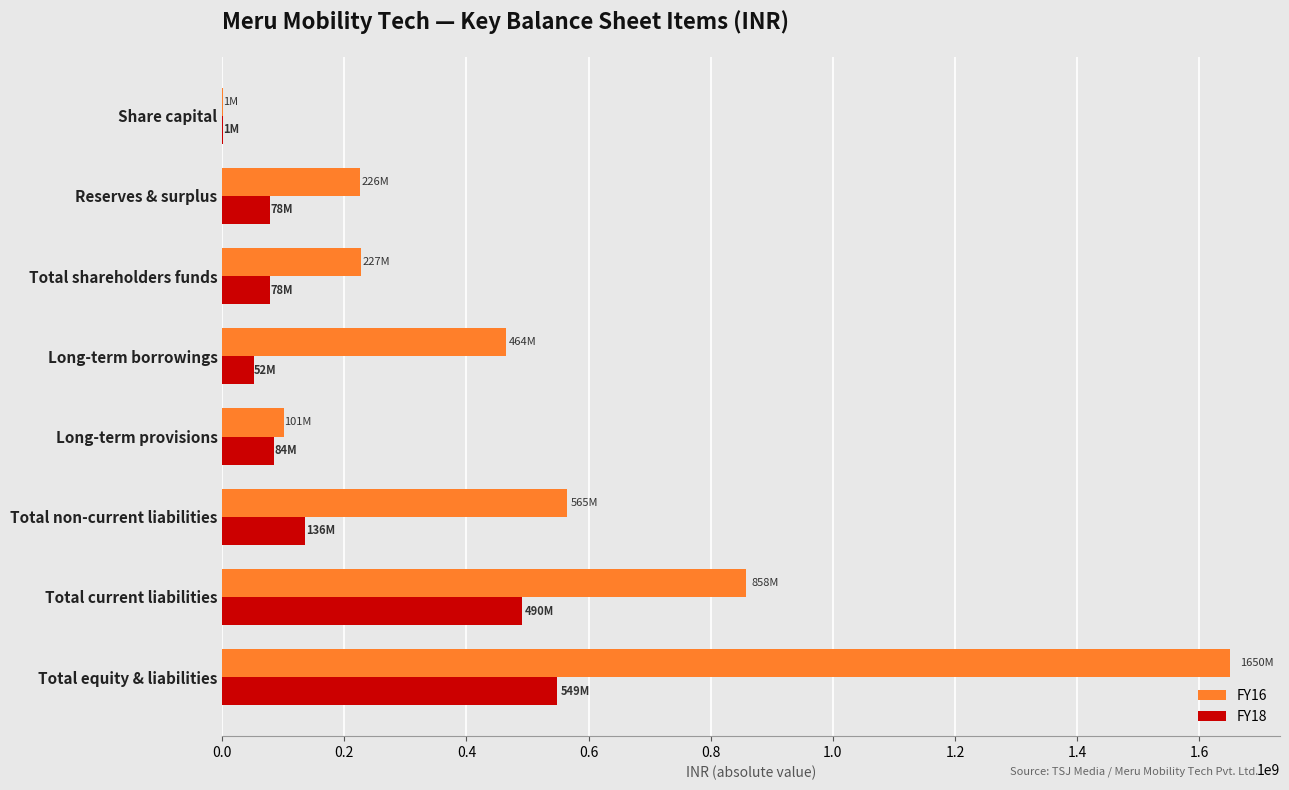

The value of FY18 at Long-term borrowings is 51540000. True or false?

True